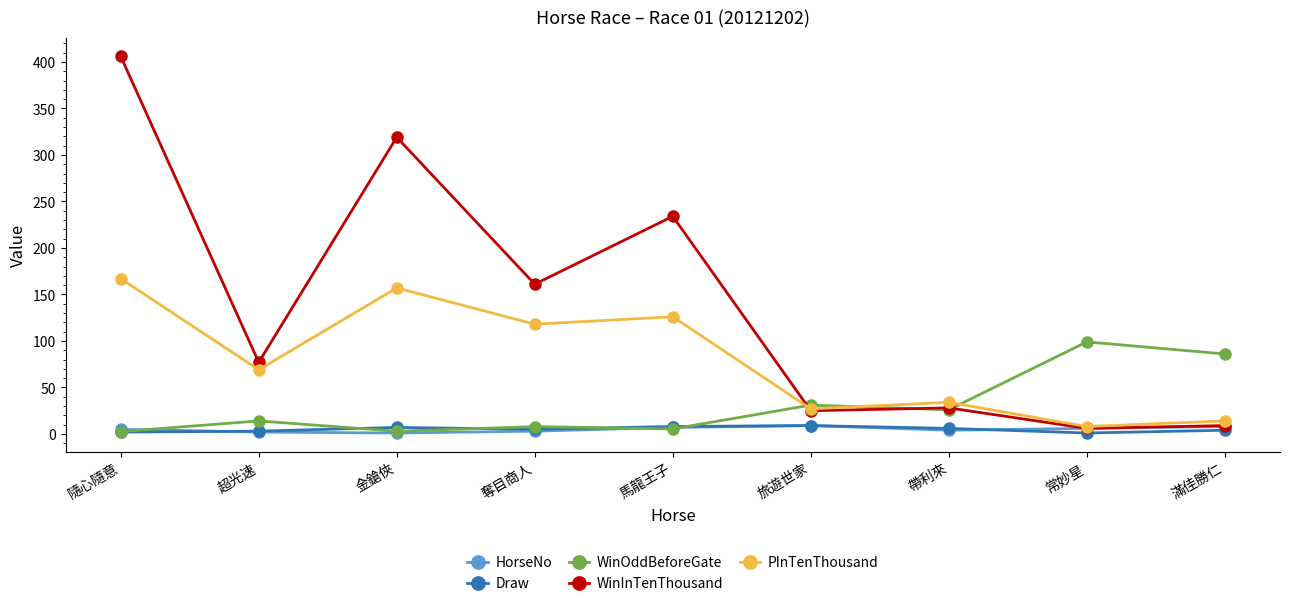

Which series has the largest range (max minus min)?

WinInTenThousand